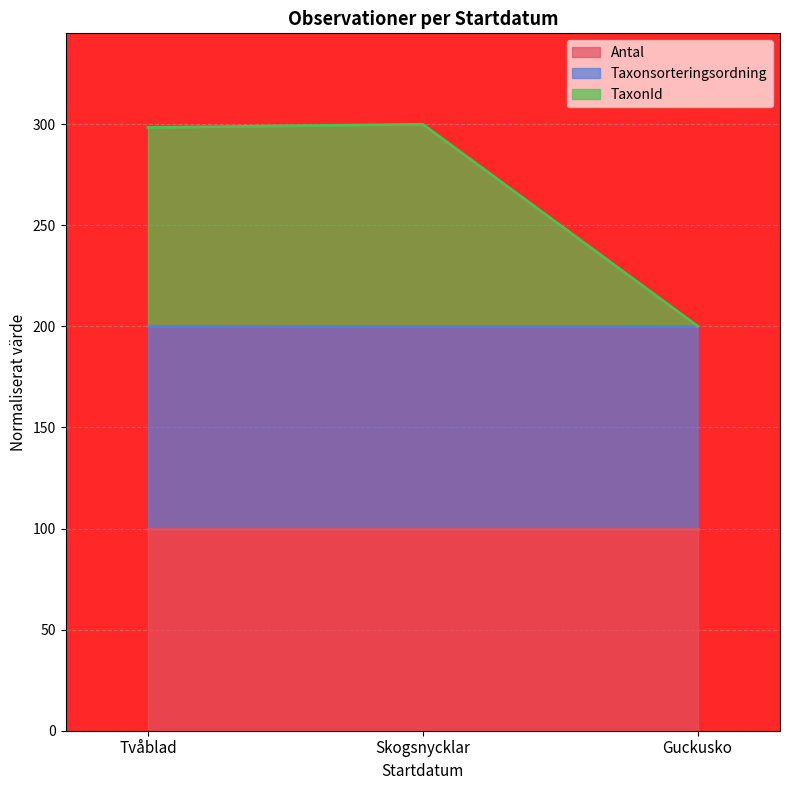

What is the approximate value of Antal at Tvåblad?

100.0